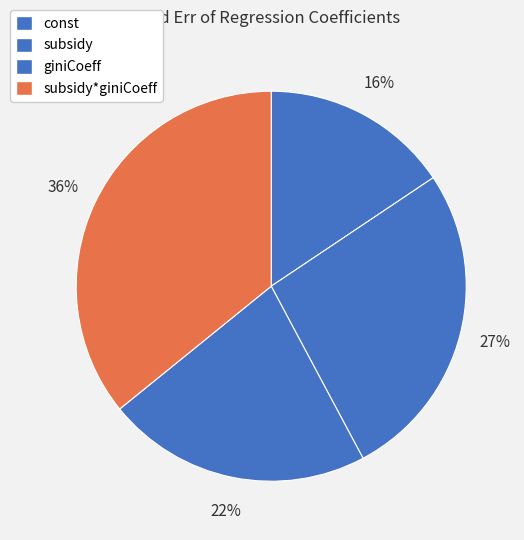

Is there any slice that represents more than half of the pie?

No